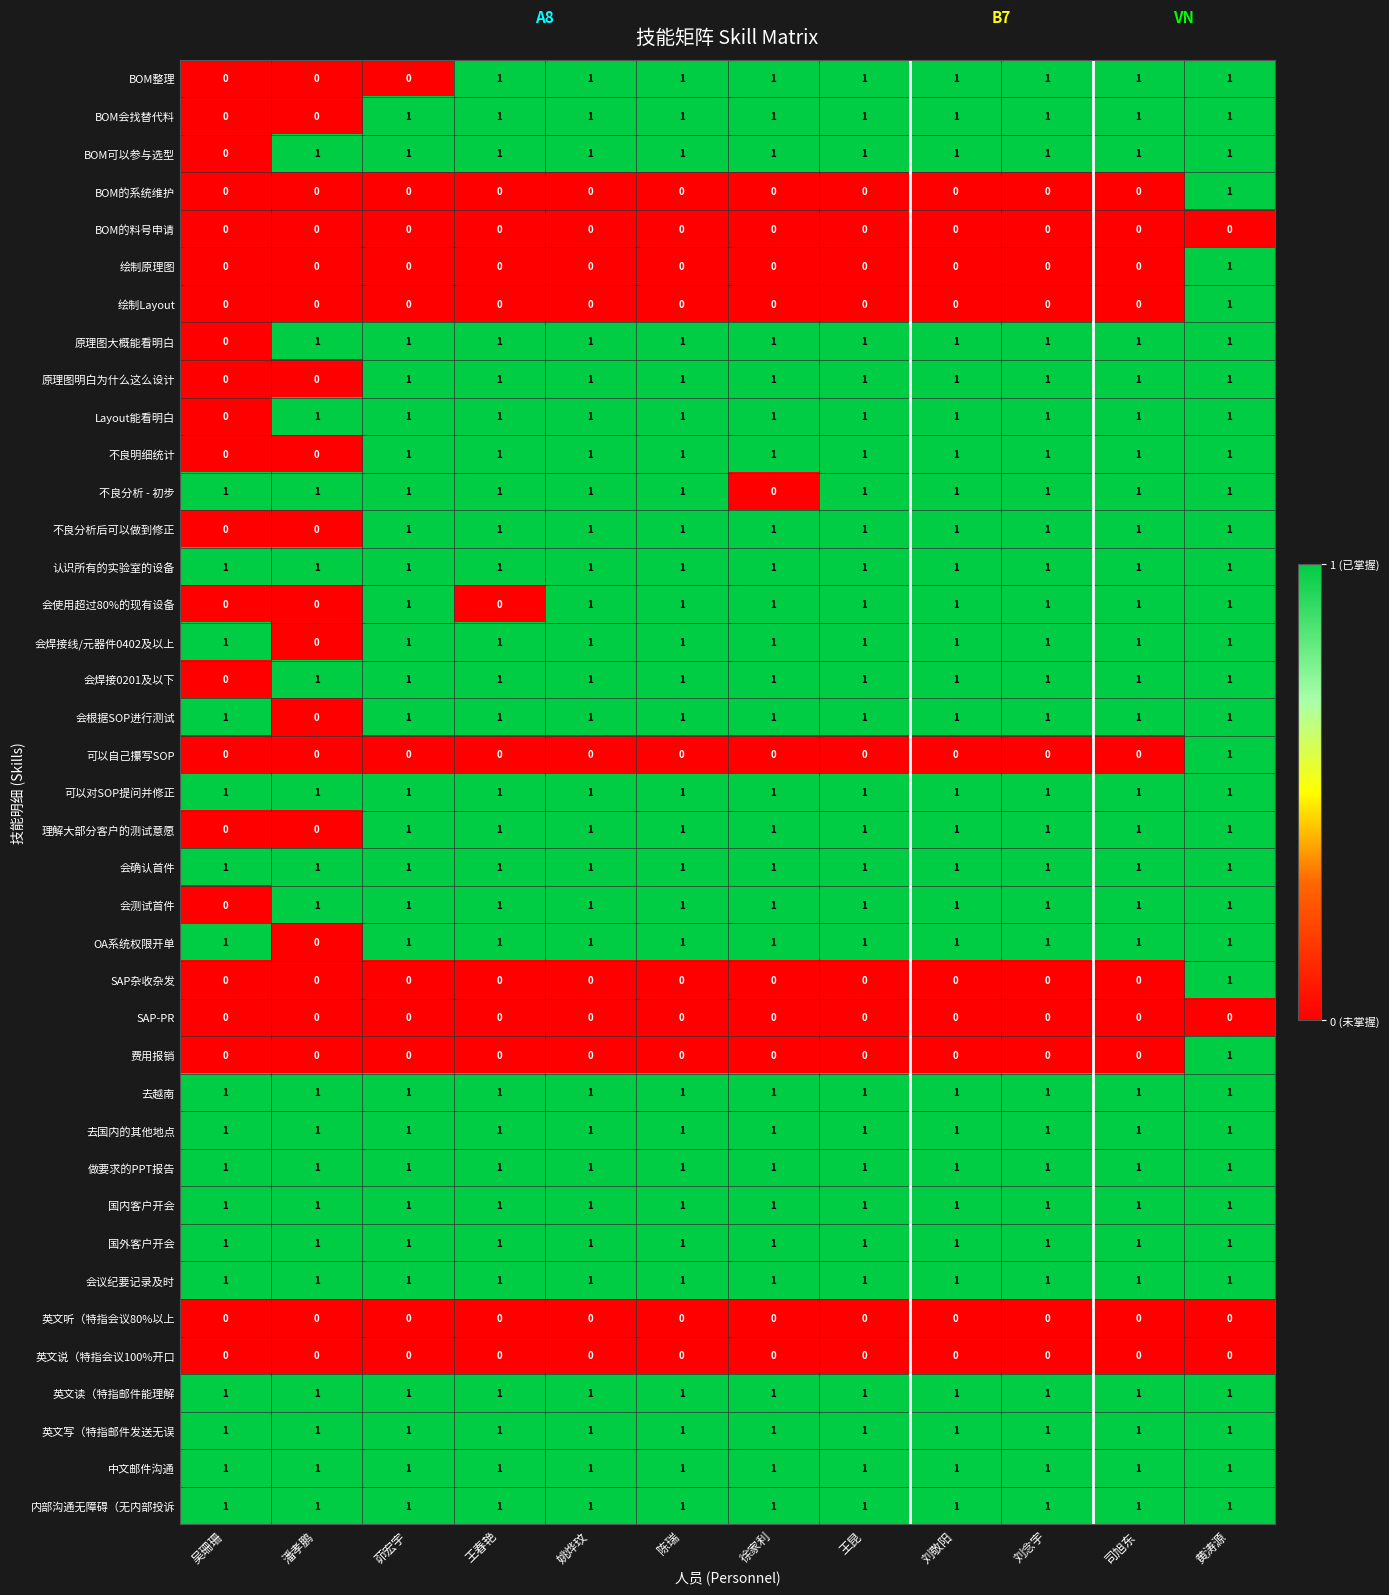

What is the sum of all 会议纪要记录及时 values?

12